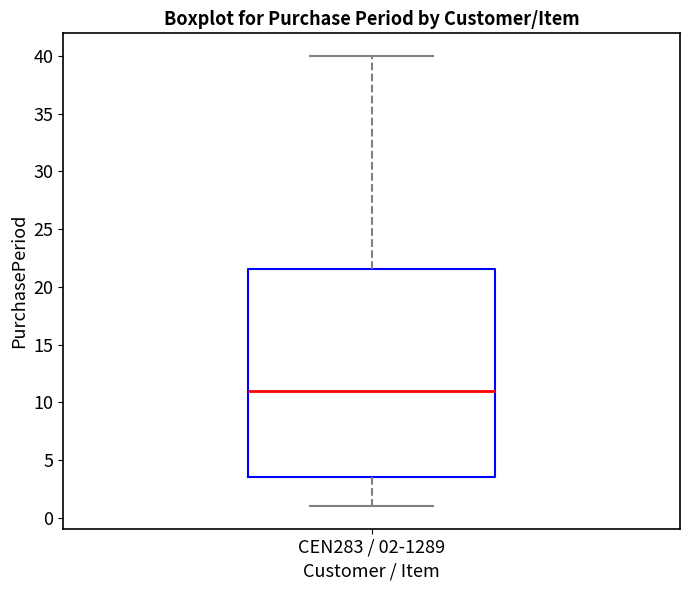

Where is the lower edge of the box for CEN283 / 02-1289 on the y-axis? The values are not printed on the chart, so give them approximately, as read against the axis.

3.5